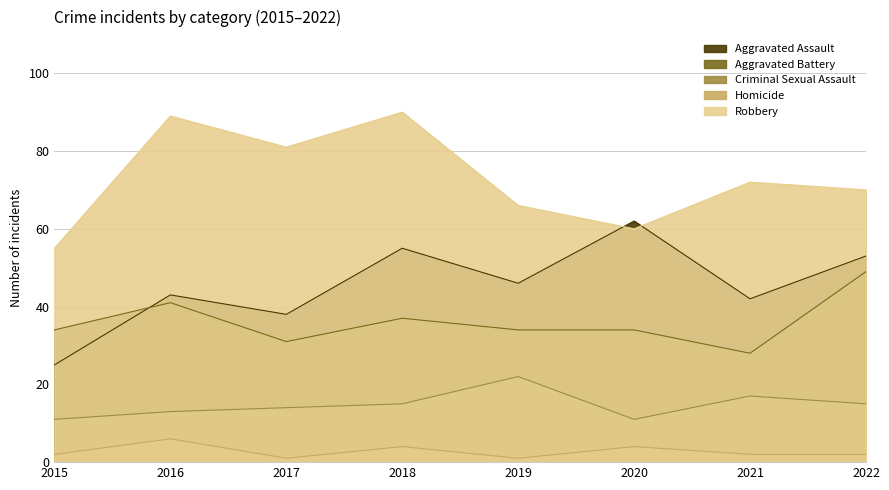

Which has a higher value, 2015 or 2021?

2021